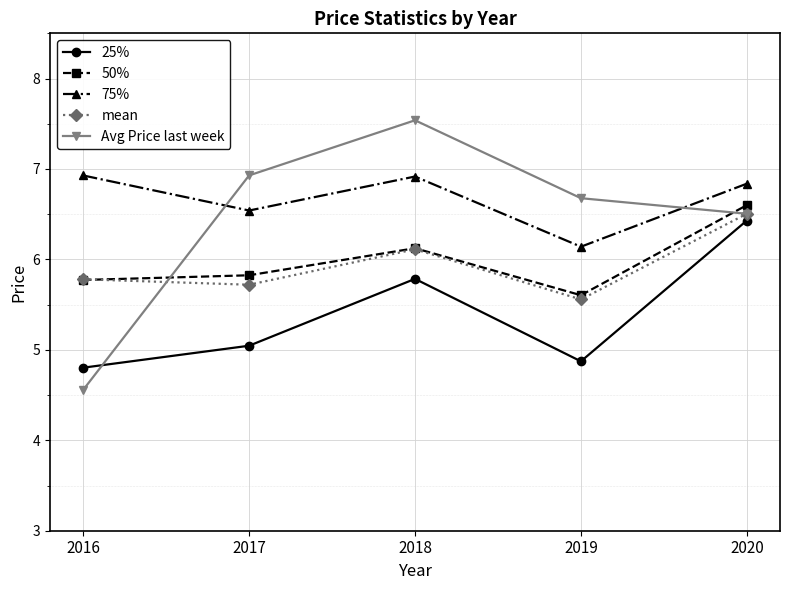

Reading left to right, what are all the values shown in this chart?

25%: 4.8	5.0	5.8	4.9	6.4
50%: 5.8	5.8	6.1	5.6	6.6
75%: 6.9	6.5	6.9	6.1	6.8
mean: 5.8	5.7	6.1	5.6	6.5
Avg Price last week: 4.6	6.9	7.5	6.7	6.5